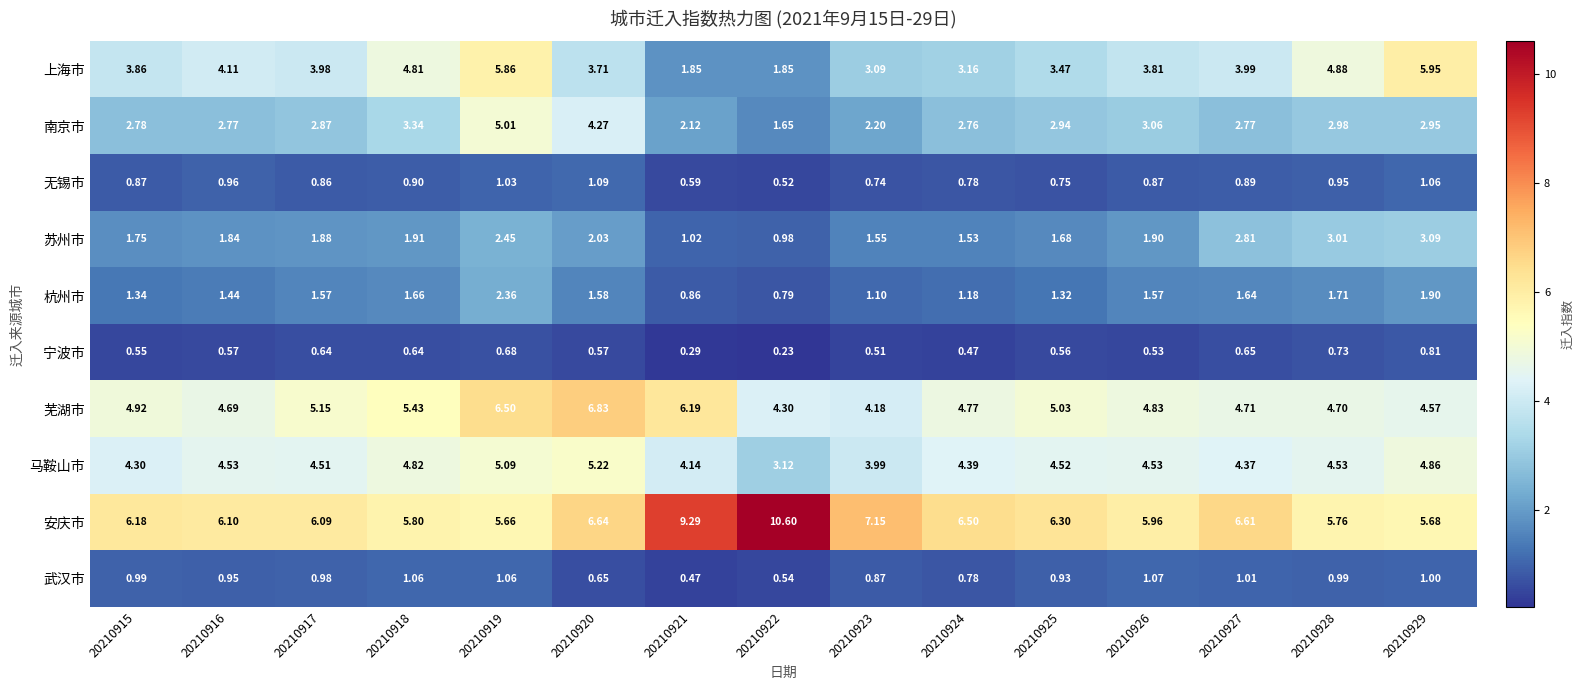

List the series in order of their peak value, lowest first.

宁波市, 武汉市, 无锡市, 杭州市, 苏州市, 南京市, 马鞍山市, 上海市, 芜湖市, 安庆市